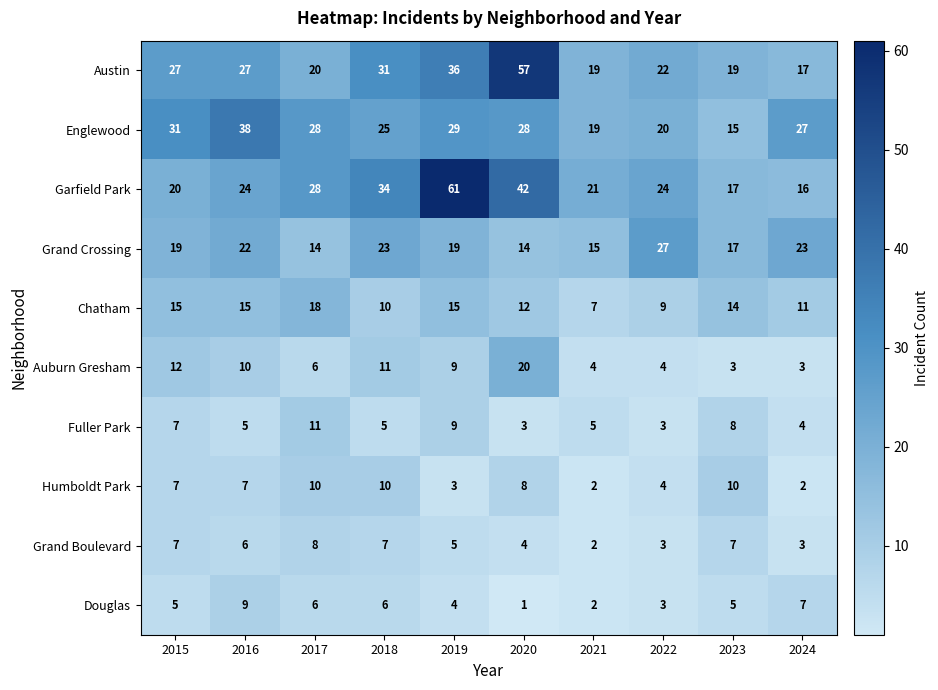

Which series has the largest total across all categories?

Garfield Park